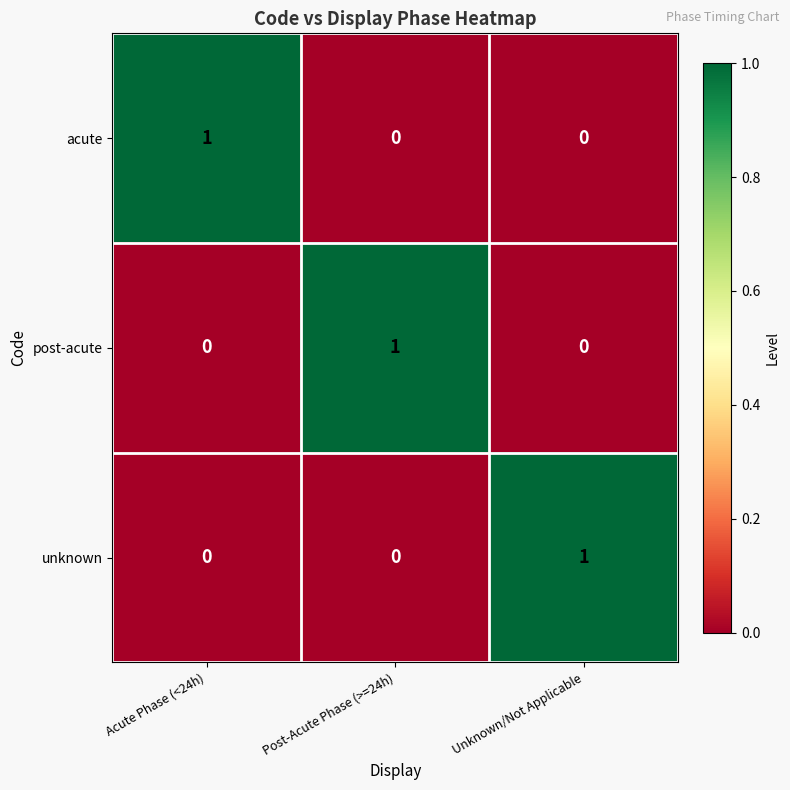

True or false: post-acute has a value of 1 at Post-Acute Phase (>=24h).

True